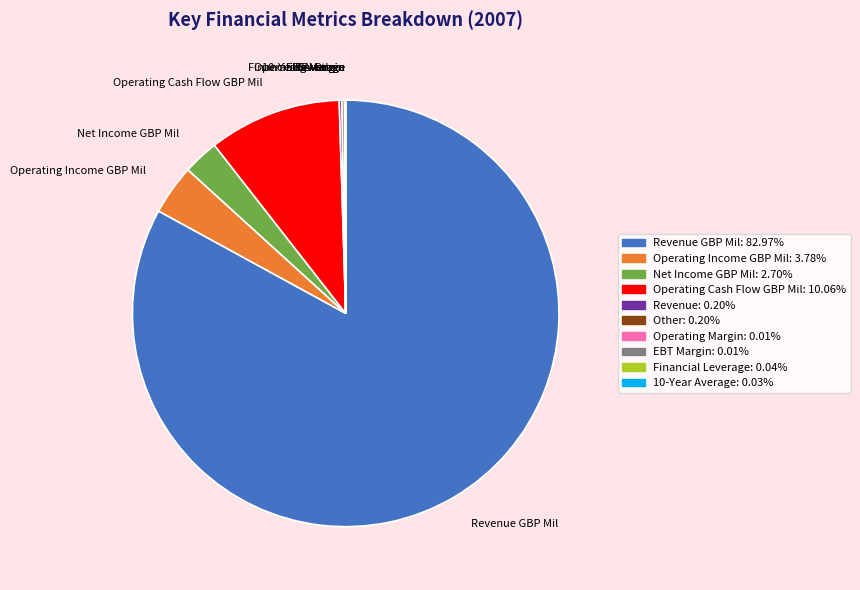

Is there any slice that represents more than half of the pie?

Yes